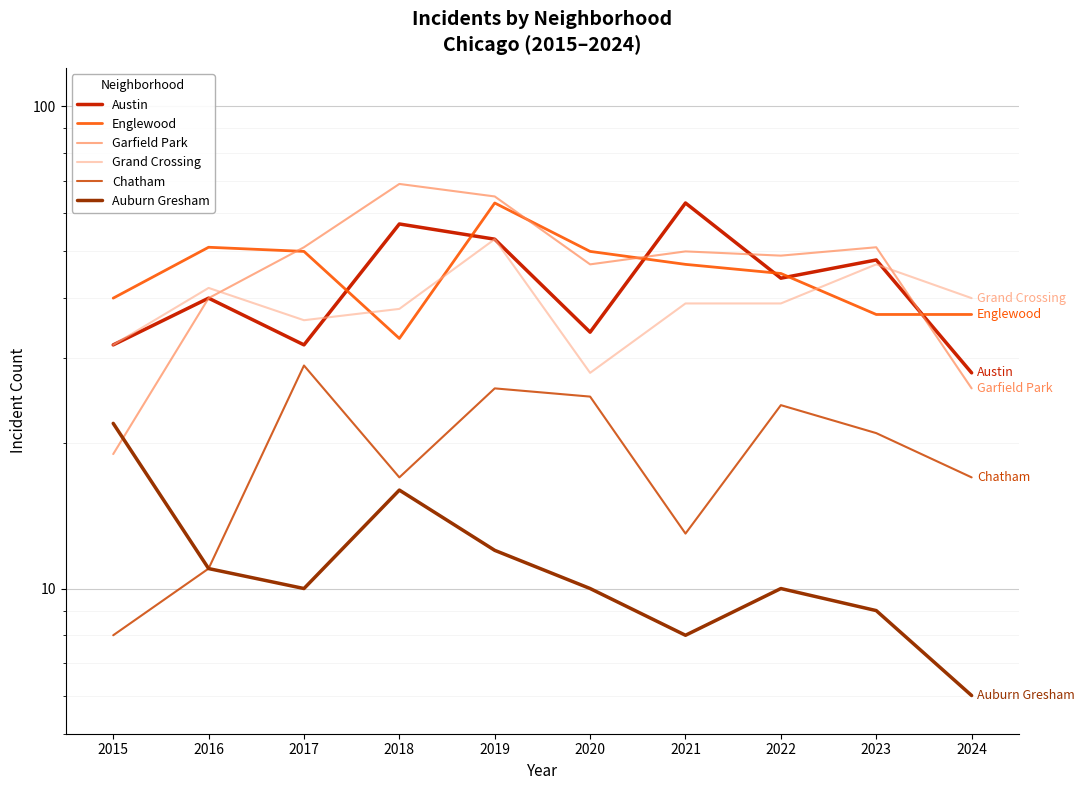

What are all the series names shown in the legend?

Austin, Englewood, Garfield Park, Grand Crossing, Chatham, Auburn Gresham